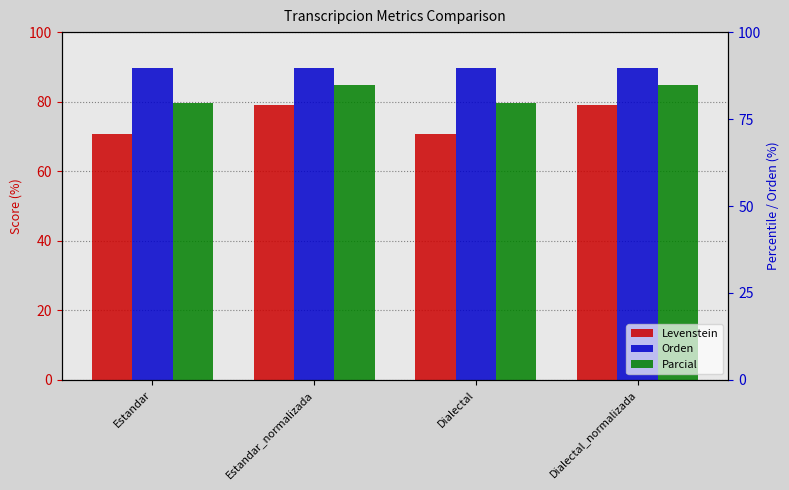

Count the number of data series in this chart.

3